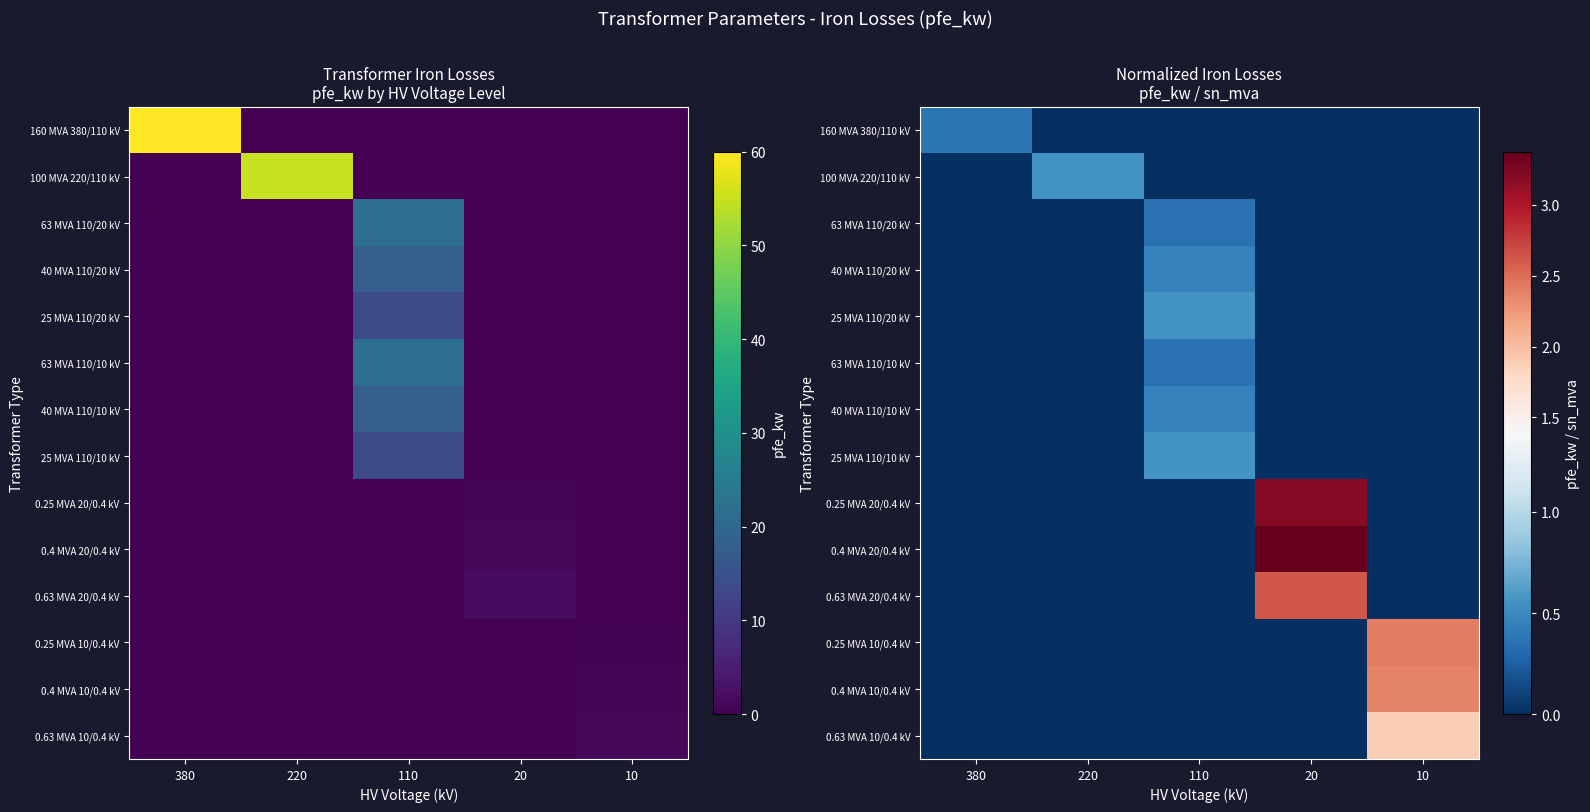

Count the number of data series in this chart.

14